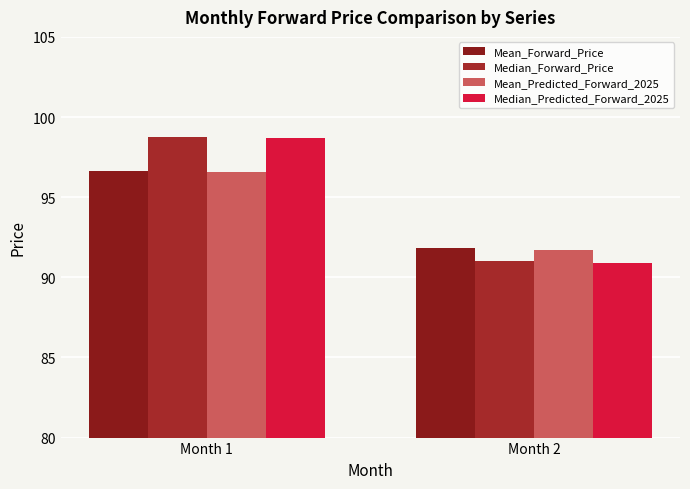

What is the maximum value for Mean_Predicted_Forward_2025?

96.6